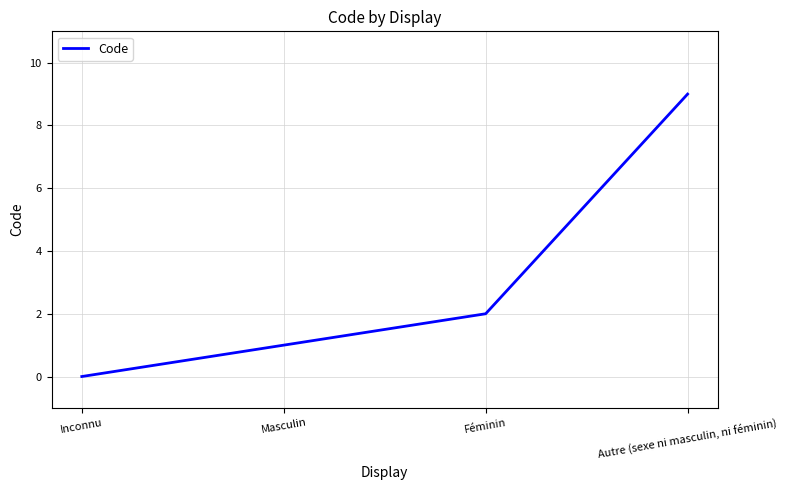

What position from the left is Inconnu?

1